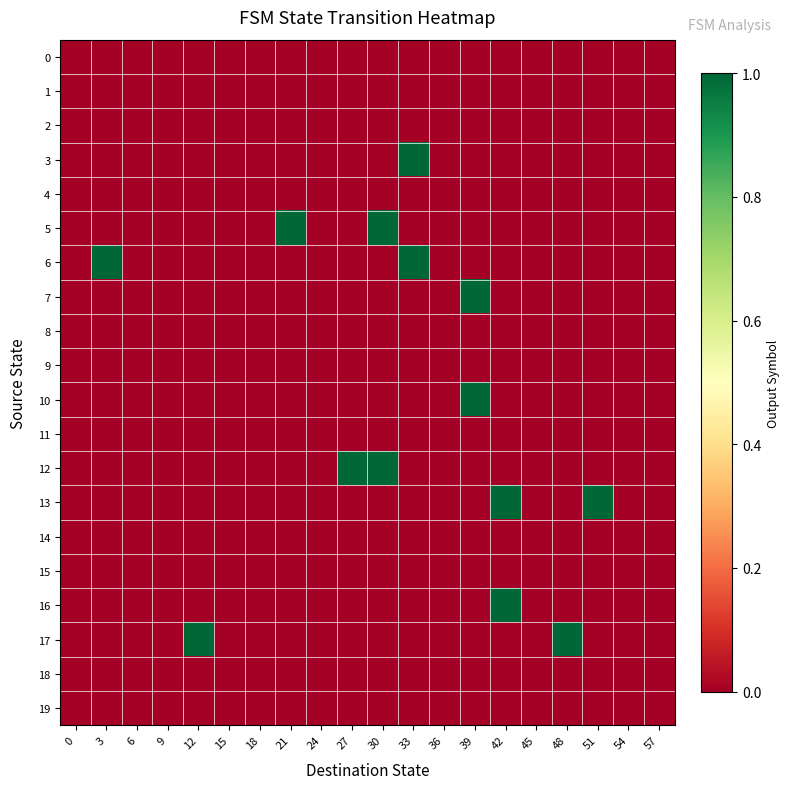

At how many categories does at least one series exceed 0?

10